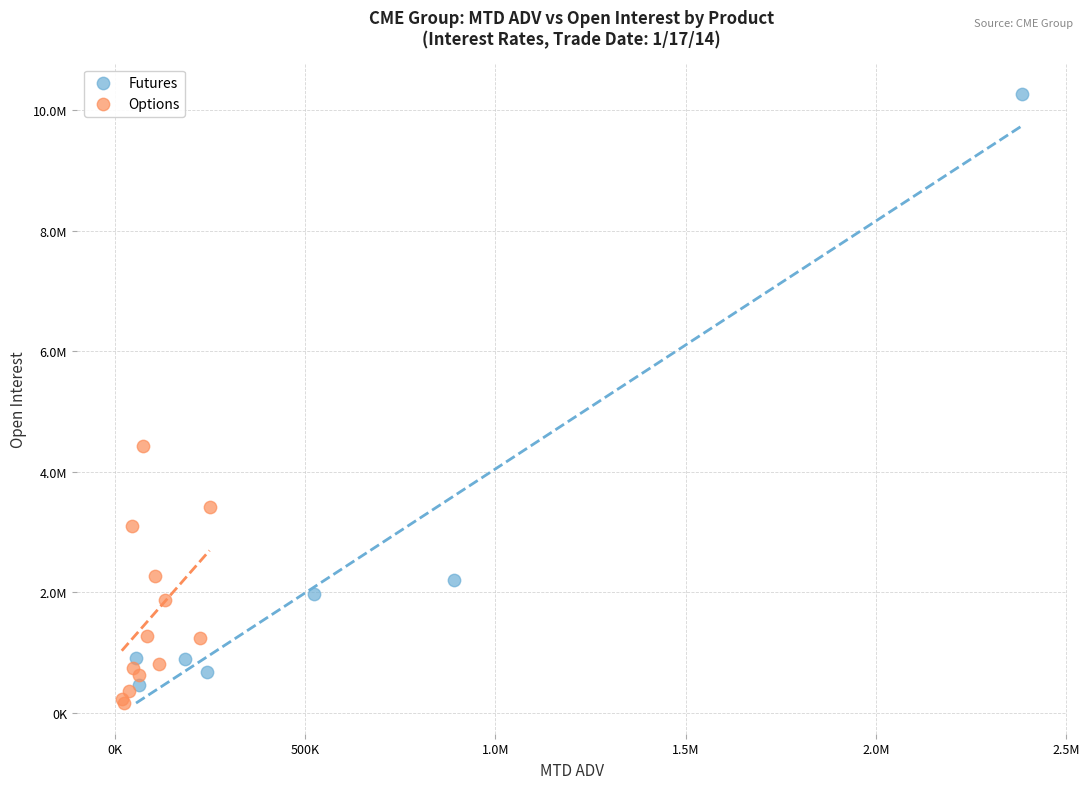

What are all the series names shown in the legend?

Futures, Options